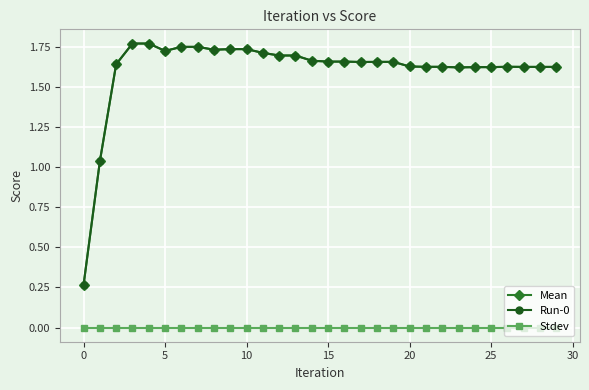

Which series has the largest range (max minus min)?

Mean